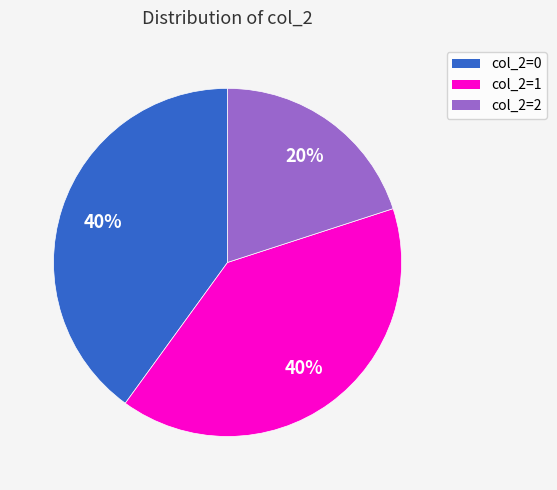

Which category has the smallest portion of the pie?

col_2=2